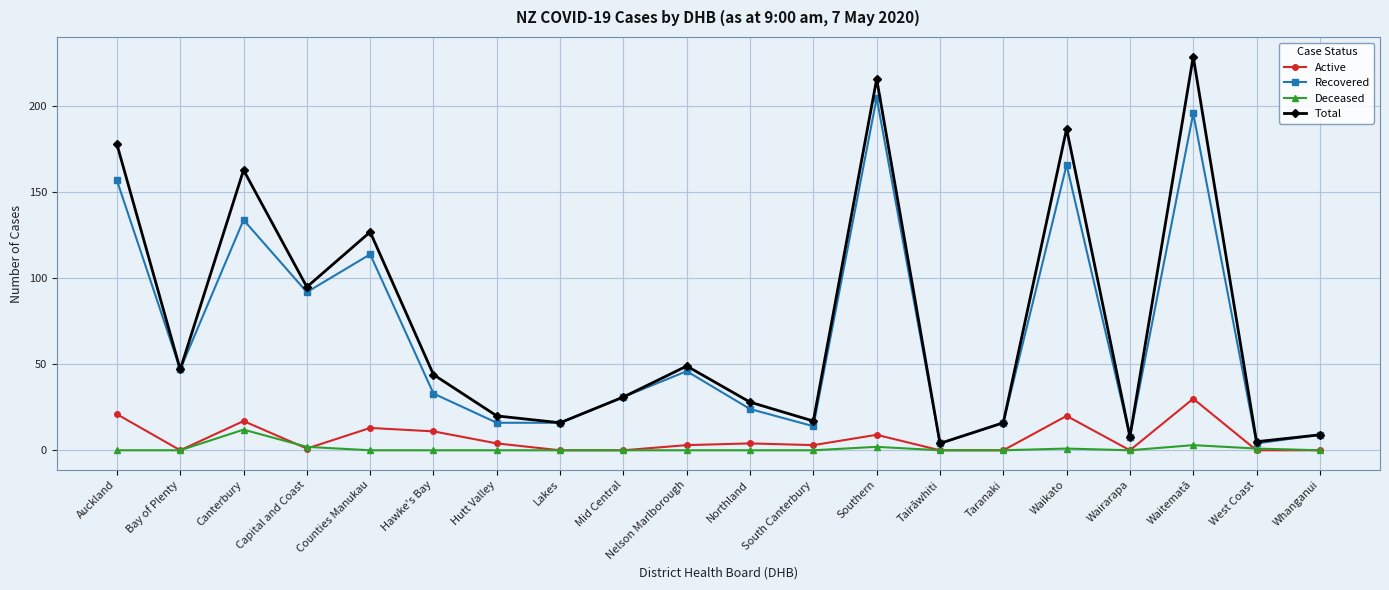

True or false: Total has a value of 216 at Southern.

True